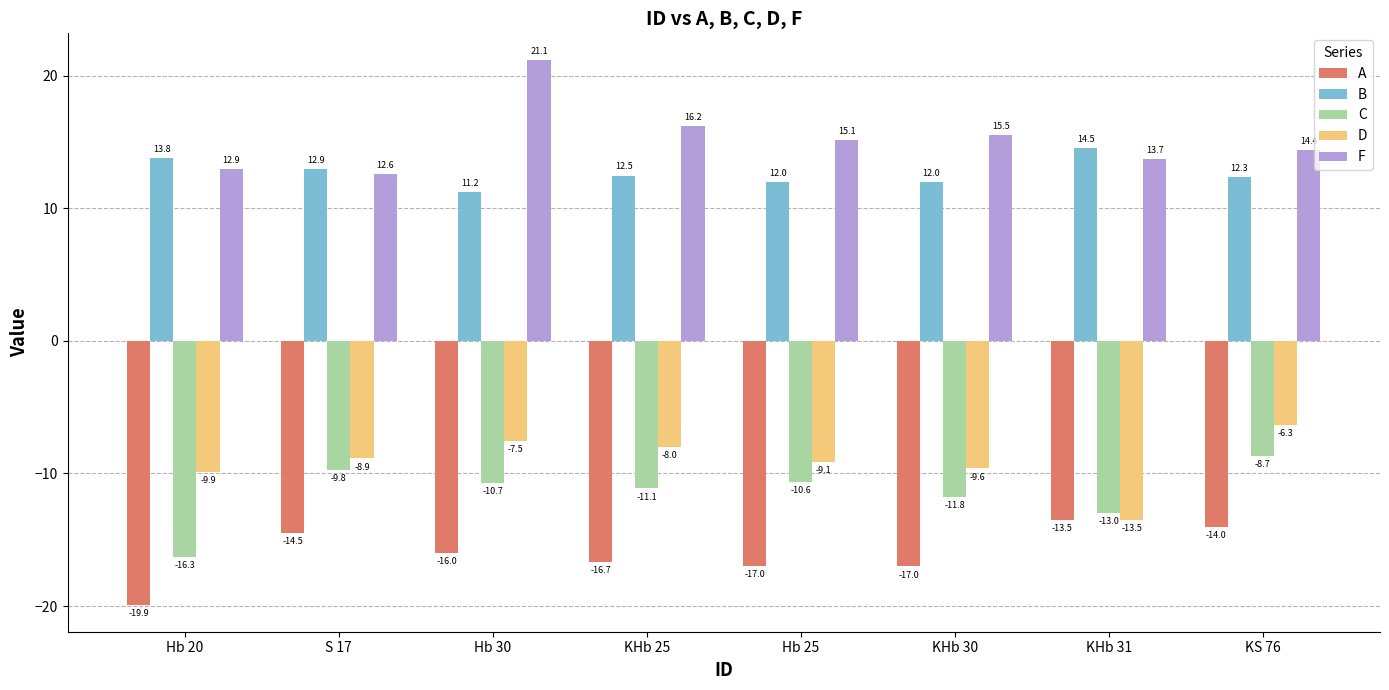

Which category has the lowest value in the A series?

Hb 20